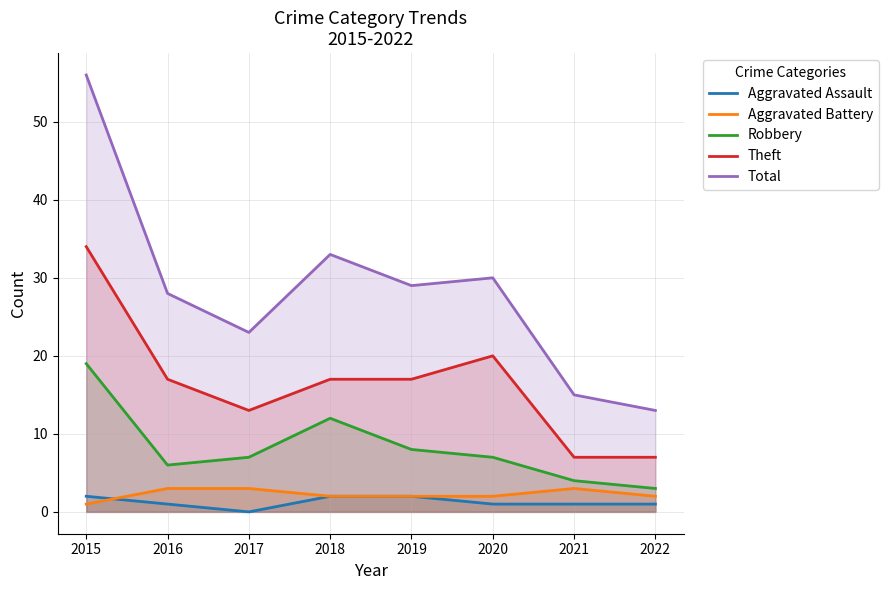

What is the value of the Total point at the 5th from the left?

29